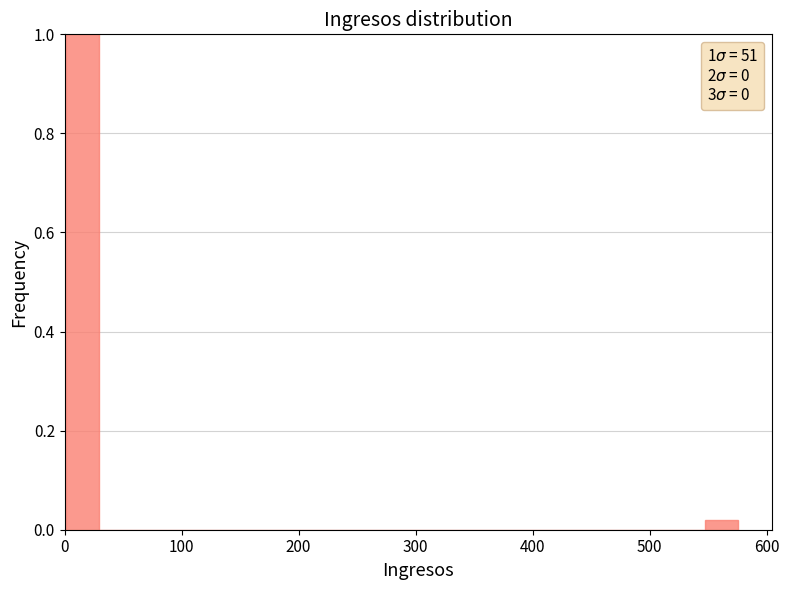

Around what value on the x-axis is the tallest bar? Give the approximate position of its centre, as read against the axis.

20